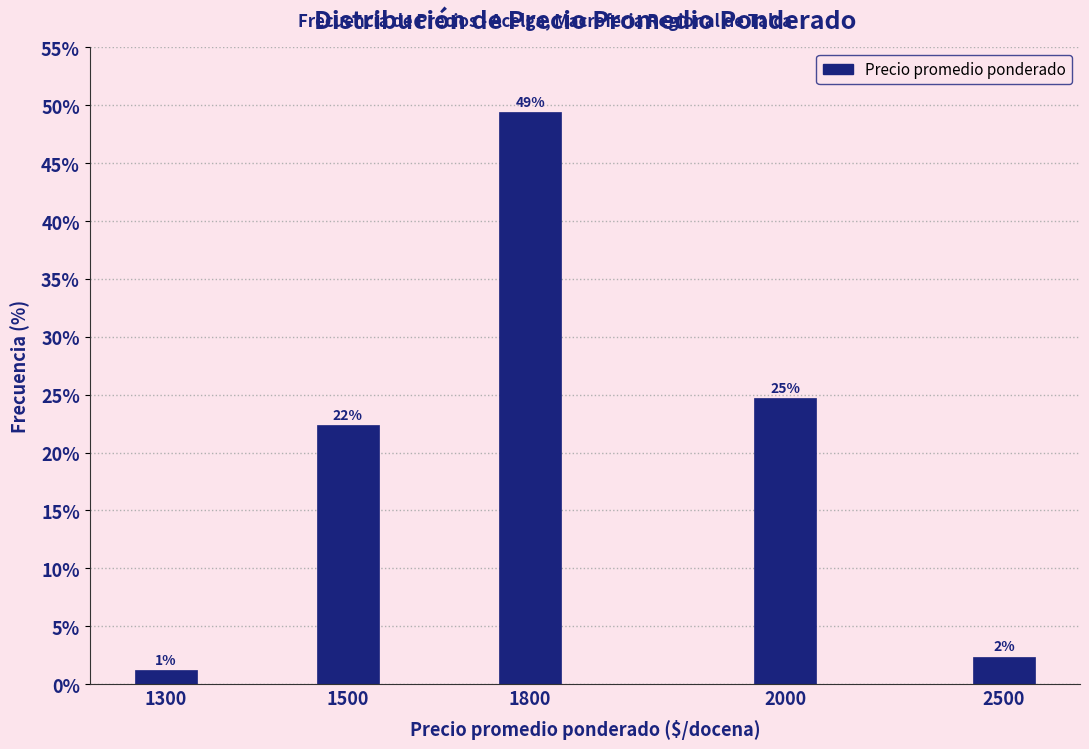

How many bars are there in total?

5